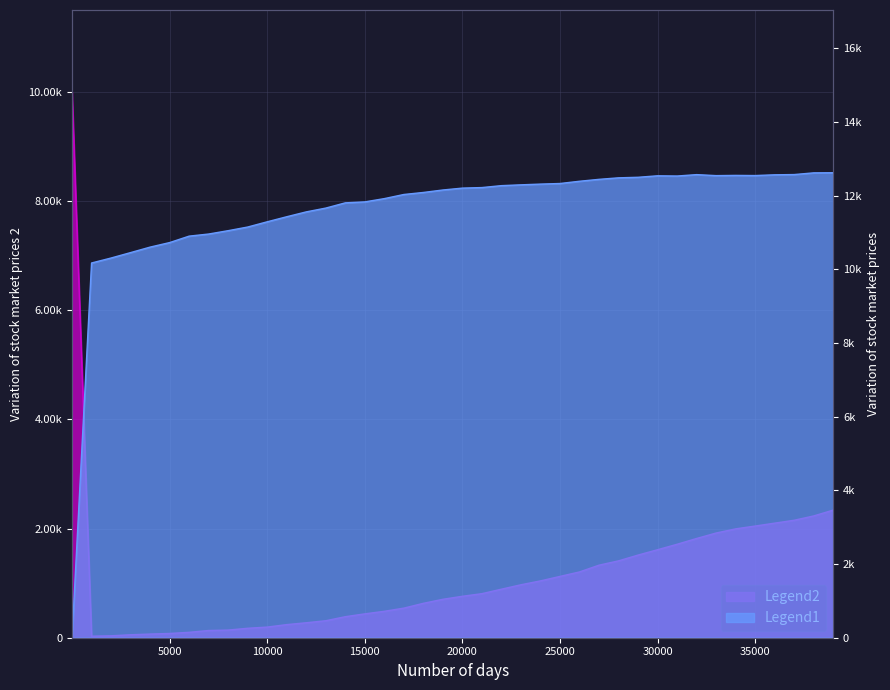

What is the approximate value of Legend1 at 31001?

12529